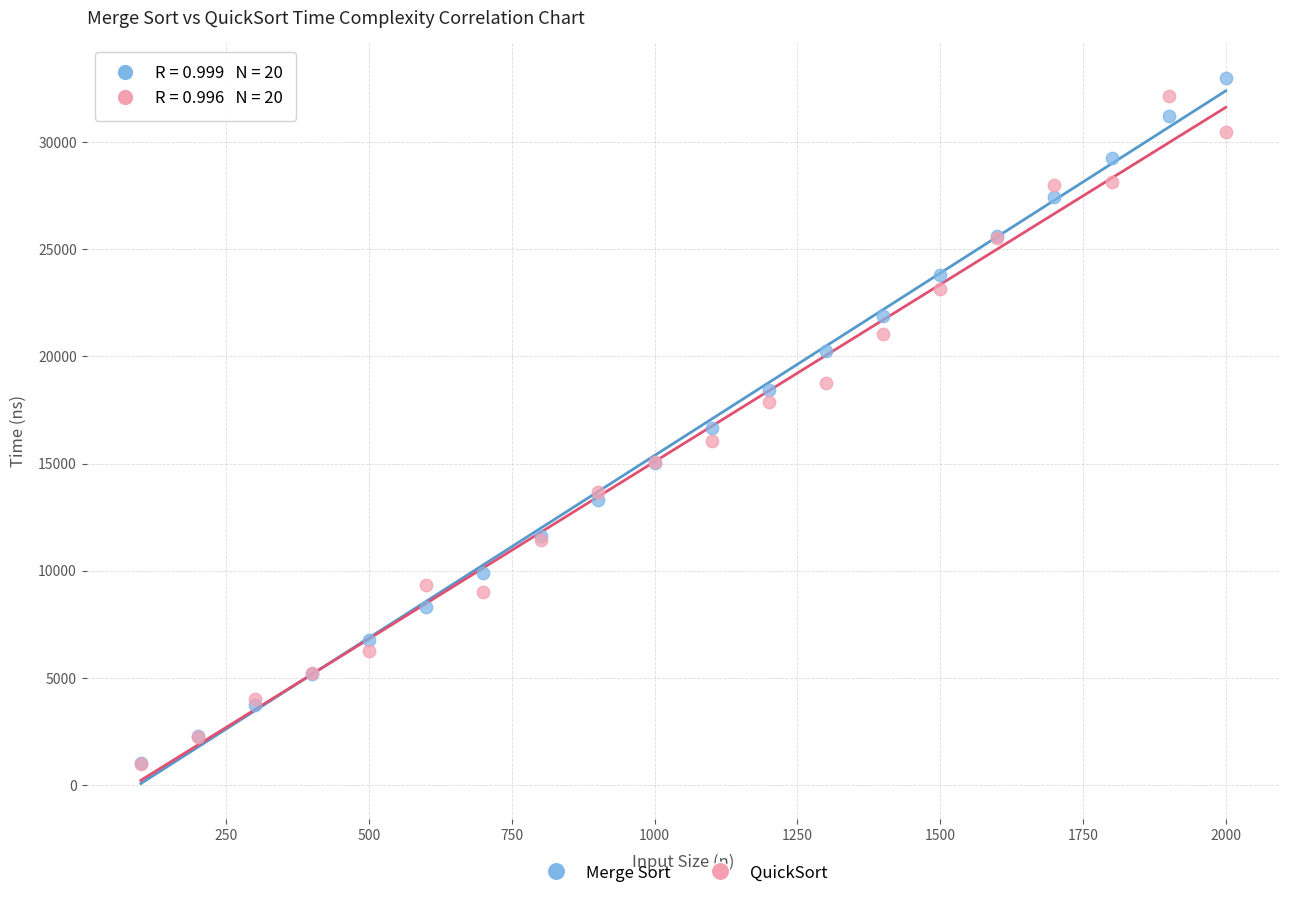

What are all the series names shown in the legend?

Merge Sort, QuickSort